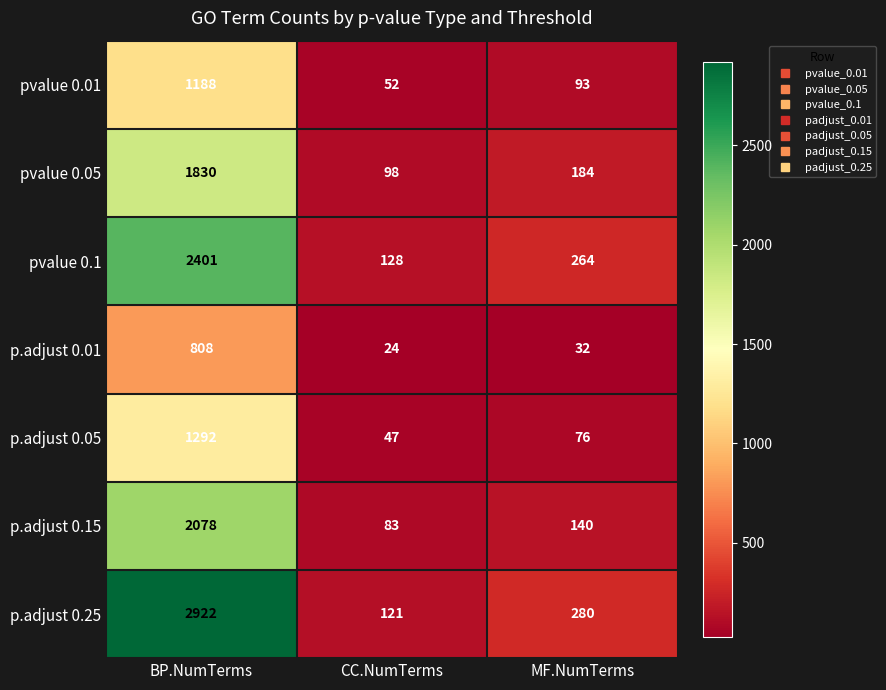

Which category has the highest value across all series?

BP.NumTerms